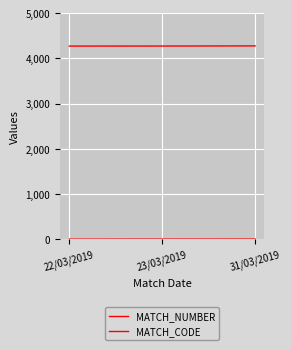

What is the spread (max minus min) of values at 22/03/2019?

4272